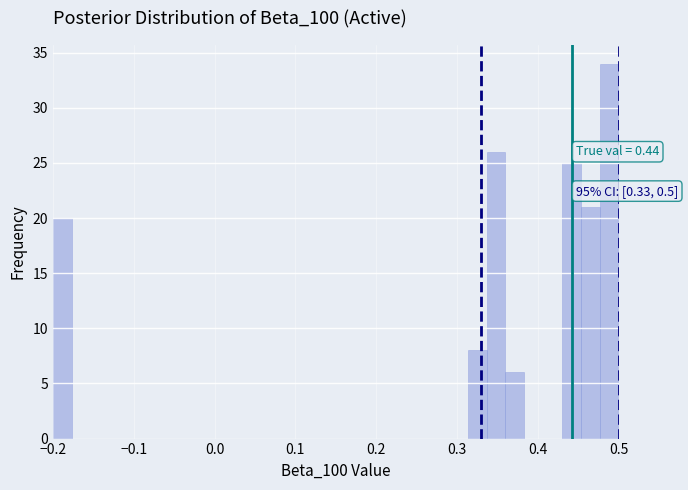

Read against the x-axis, roughly where is the centre of the tallest bar?

0.49